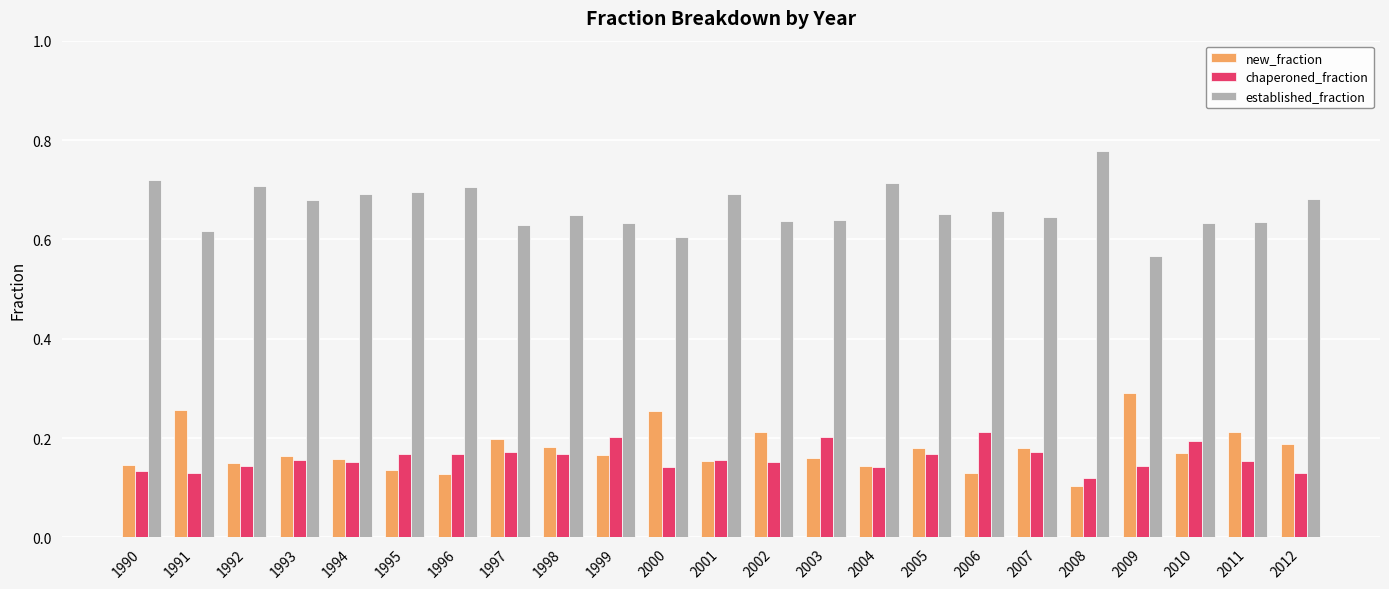

The value of chaperoned_fraction at 1990 is 0.2. True or false?

False